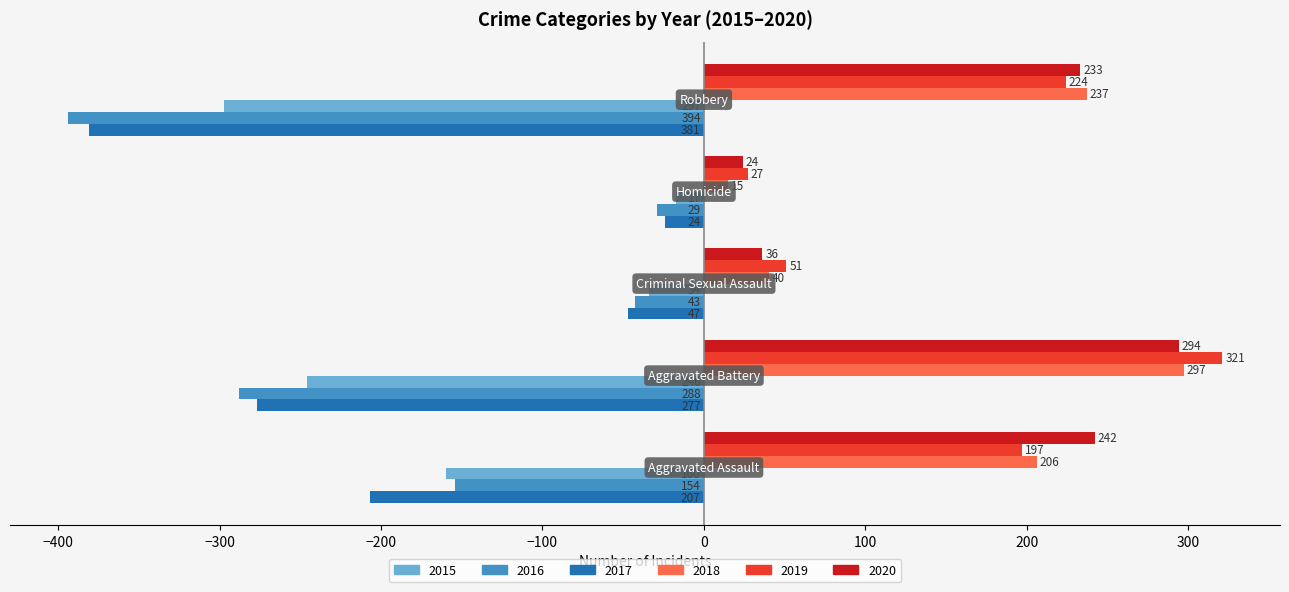

Which series has the largest range (max minus min)?

2016